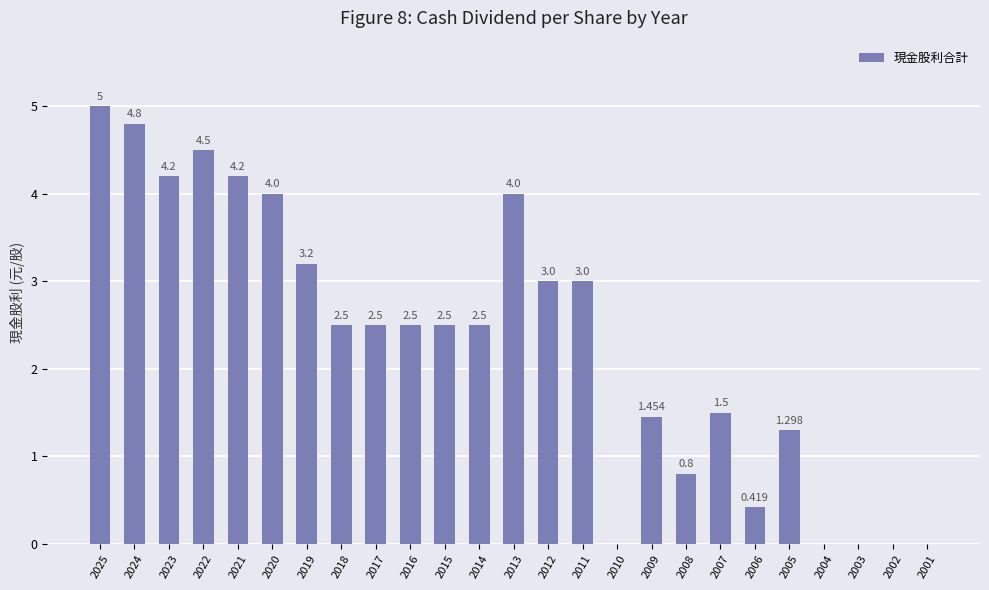

Count the number of data series in this chart.

1